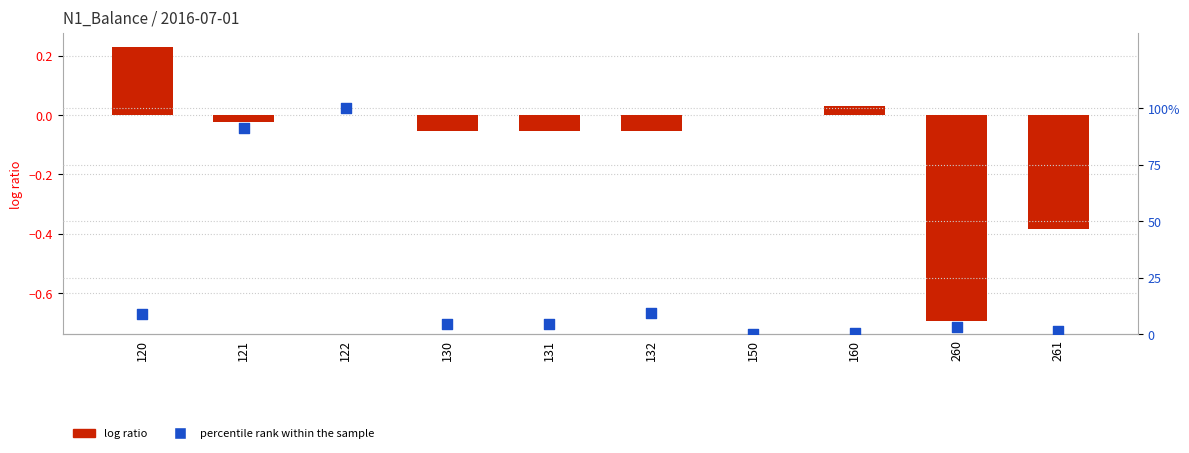

Which series contains the highest Y value?

percentile rank within the sample